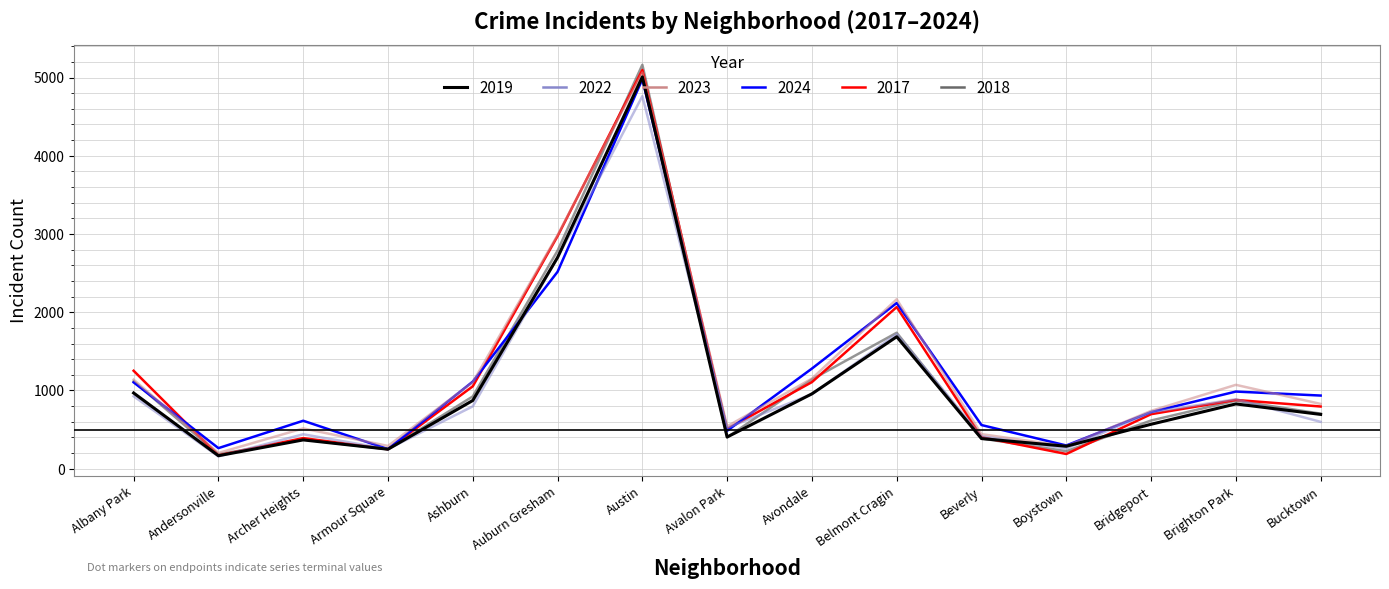

Is the value of 2024 at Belmont Cragin greater than the value of 2022 at Boystown?

Yes